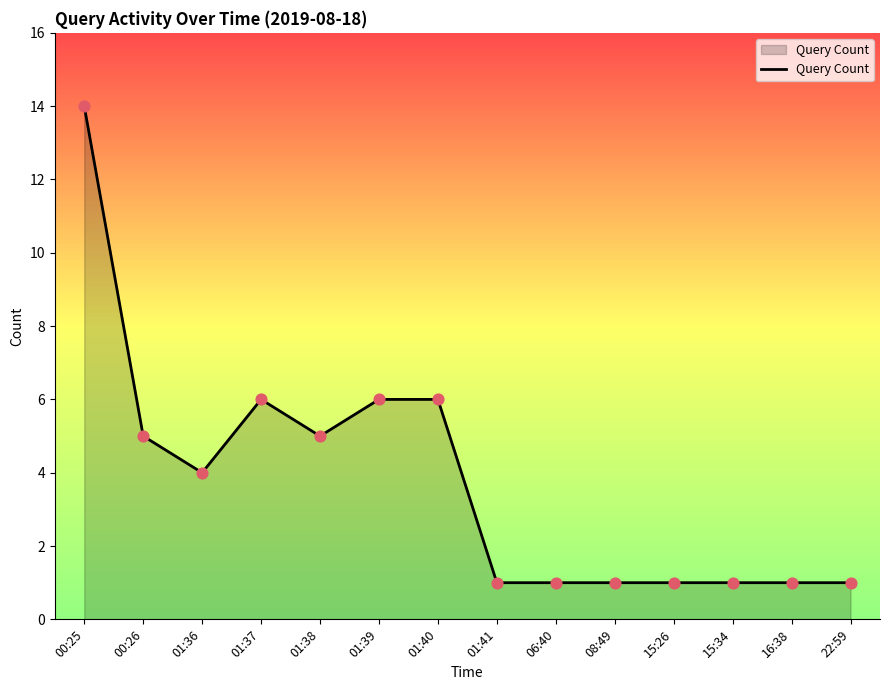

Between 15:34 and 01:36, which is larger?

01:36